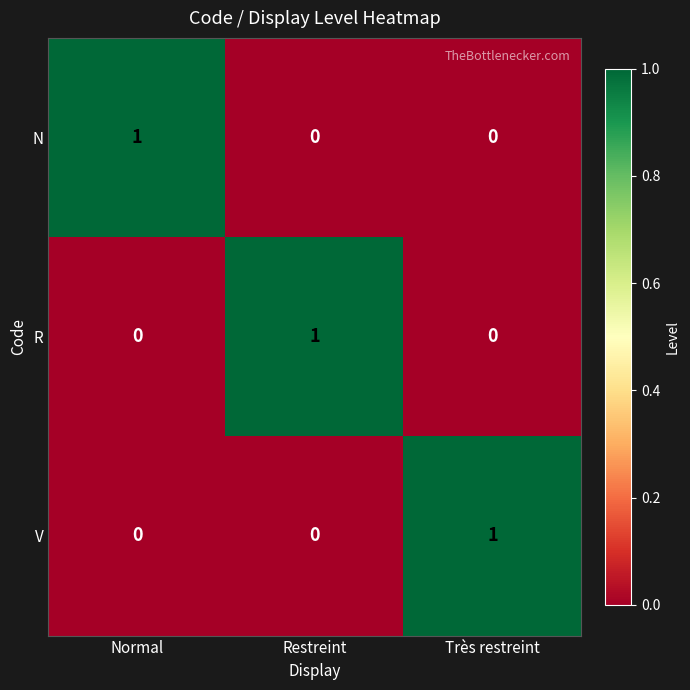

Count the V values in the range 0 to 1.

3